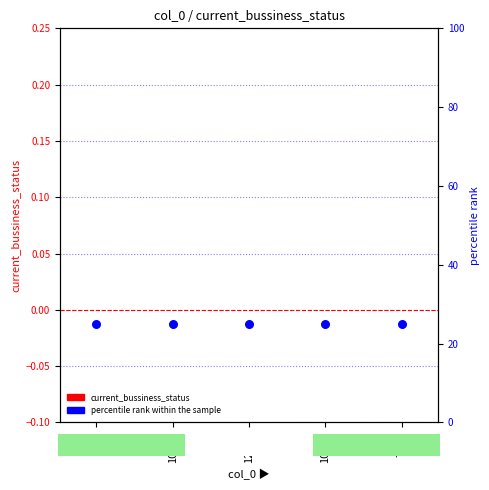

Which series contains the lowest Y value?

current_bussiness_status